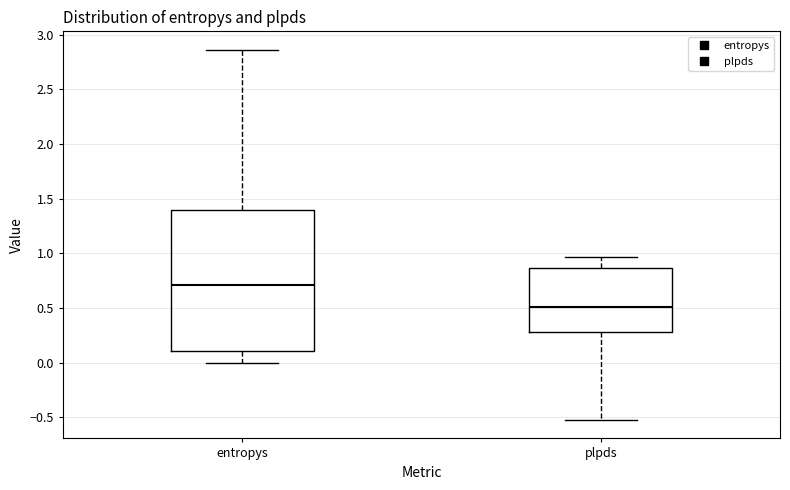

Comparing the boxes themselves (not the whiskers), which one is the tallest?

entropys